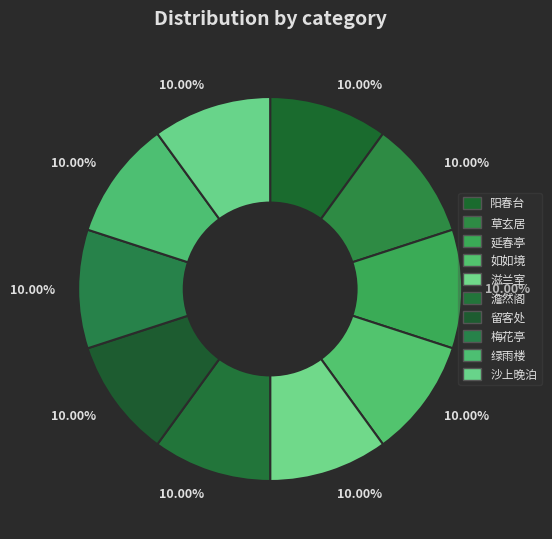

Count the number of slices in the pie.

10